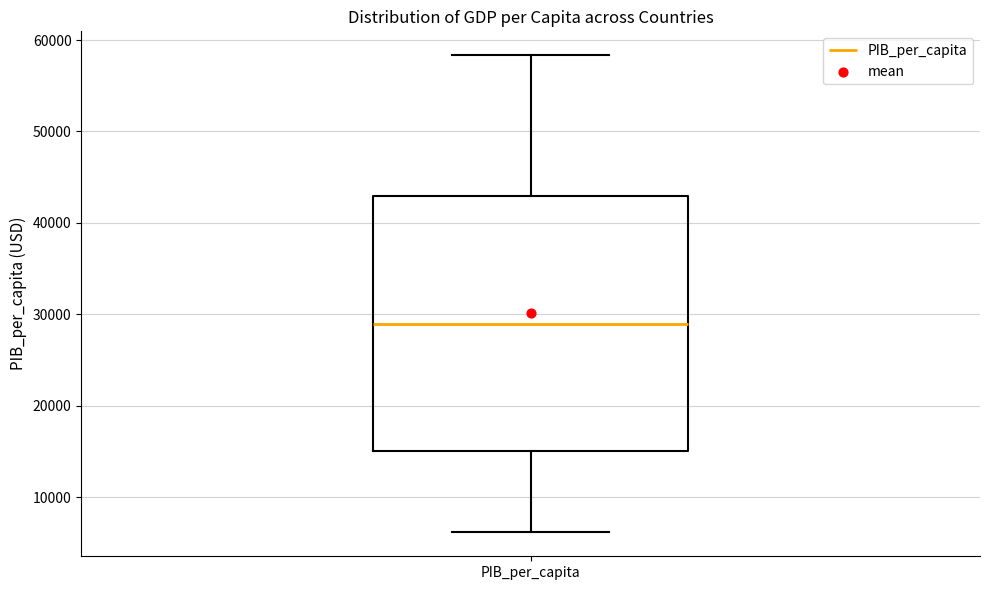

Read this box plot against the y-axis: the position of the median line, the range covered by the box, and the ends of both whiskers. The values are not printed on the chart, so give them approximately, as read against the axis.

median 29000, box 15000 to 43000, whiskers 6000 to 58000